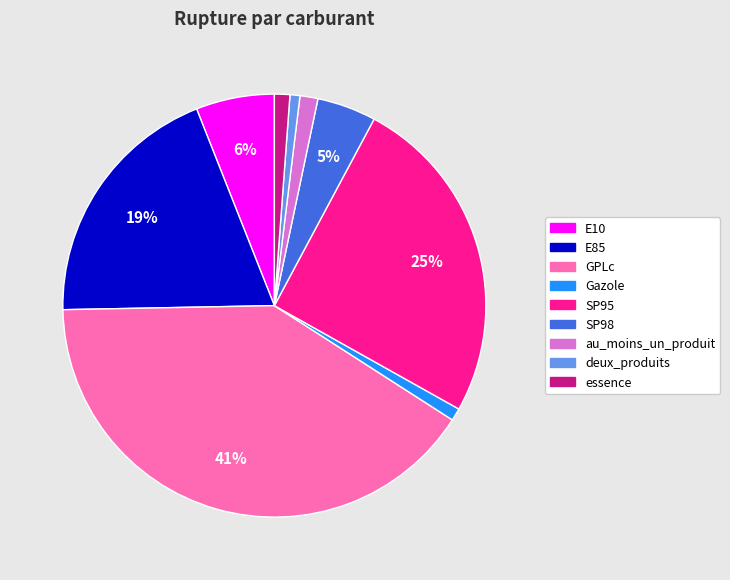

The essence slice represents 1% of the pie. True or false?

True